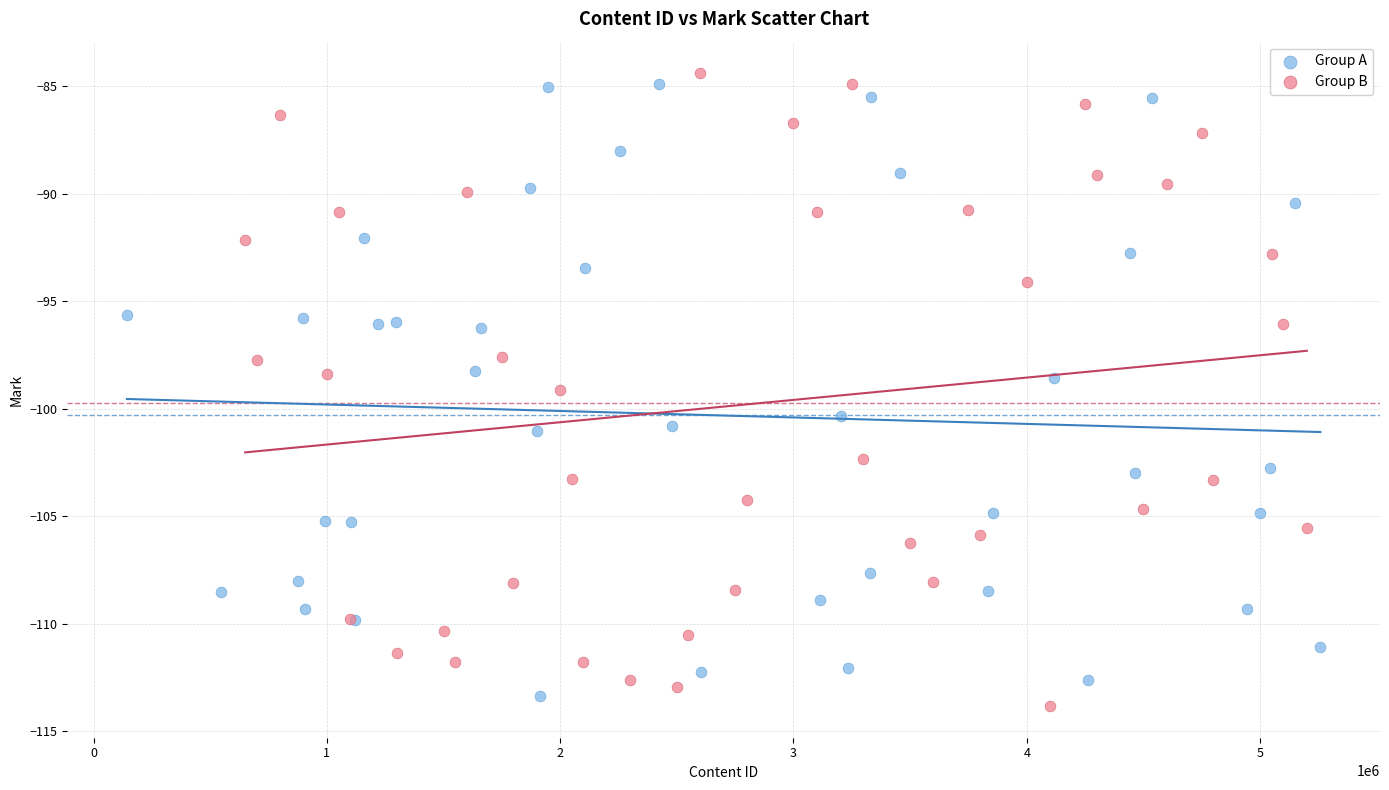

What are all the series names shown in the legend?

Group A, Group B